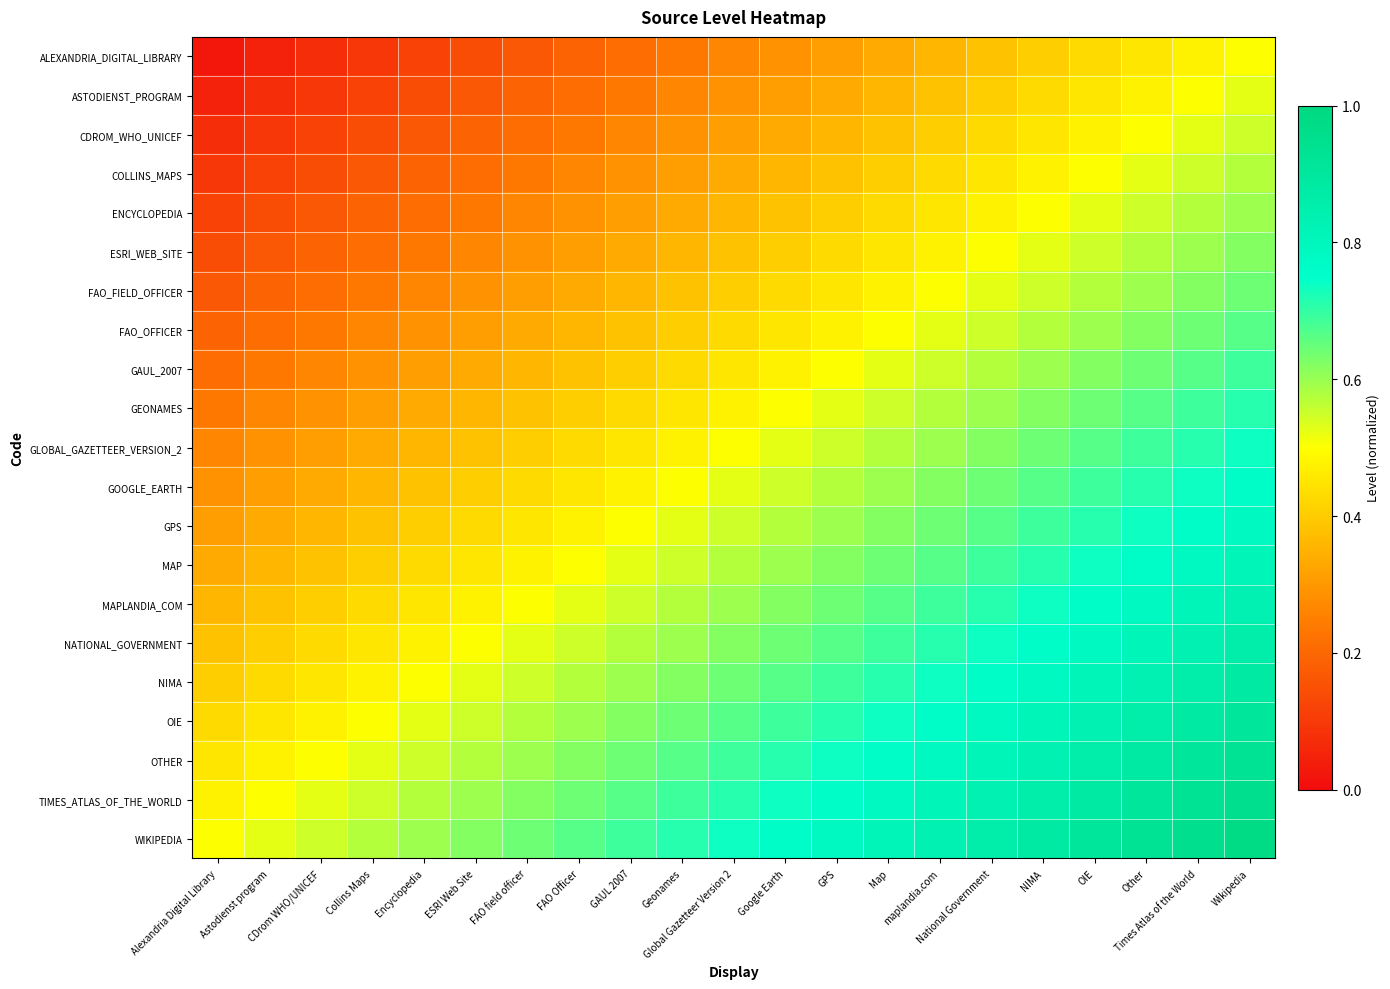

What is the difference between the highest and lowest values at GAUL 2007?

0.5